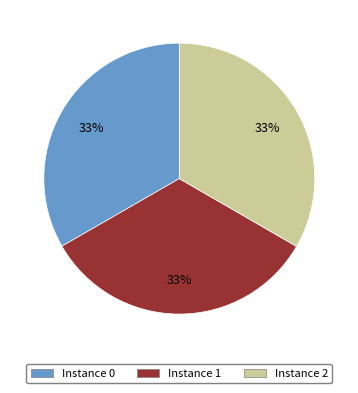

Is there a majority slice in this chart?

No